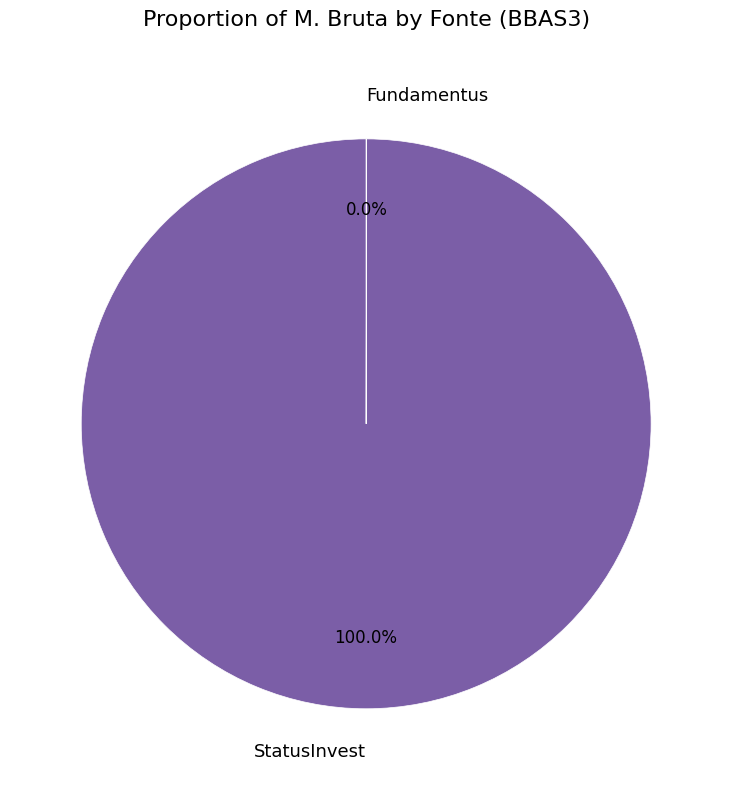

Which category has the biggest portion of the pie?

StatusInvest